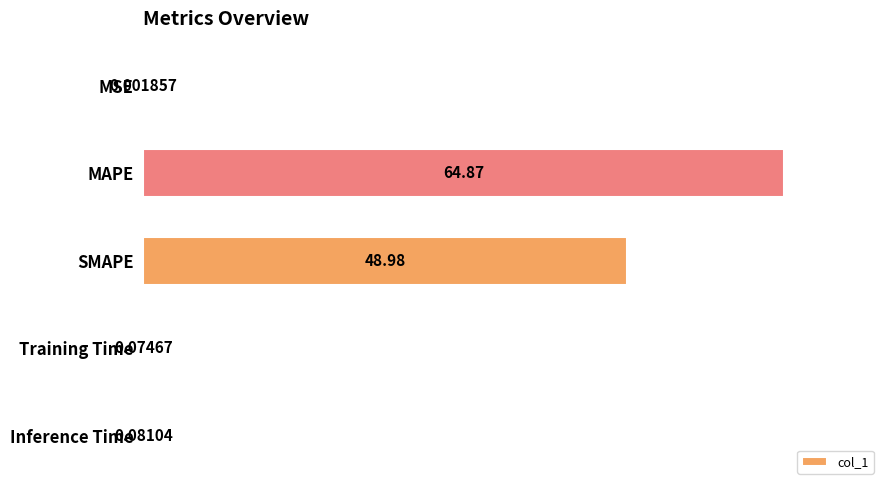

Are the bars horizontal?

Yes